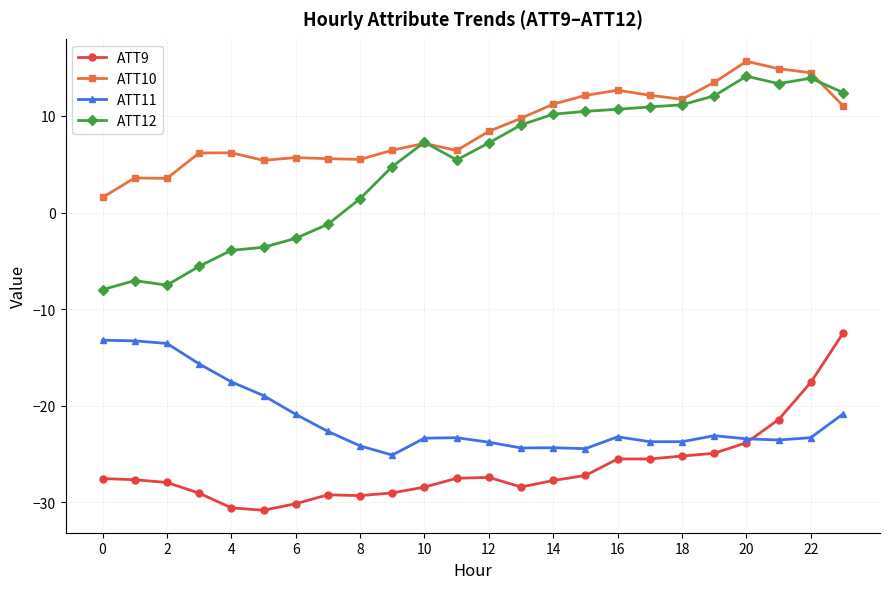

In ATT10, how many points are lower than both neighbors (excluding endpoints)?

5